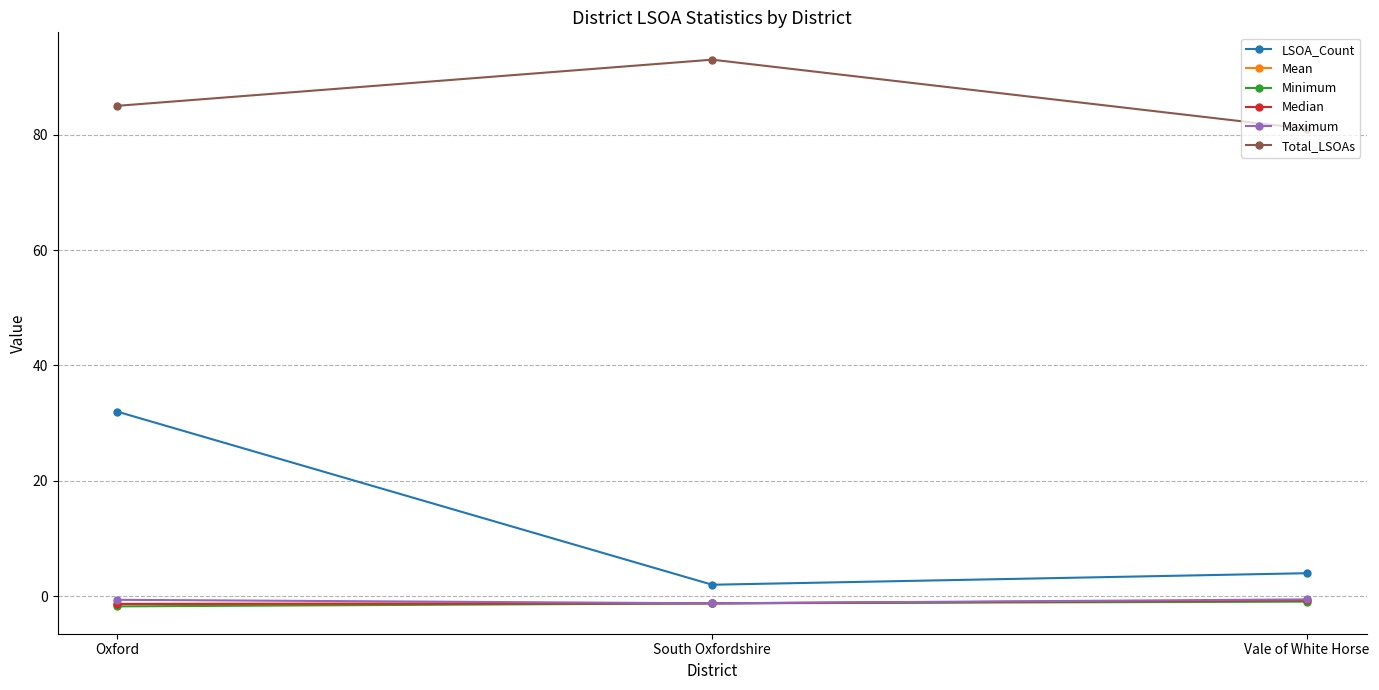

Does the chart have visible grid lines?

Yes